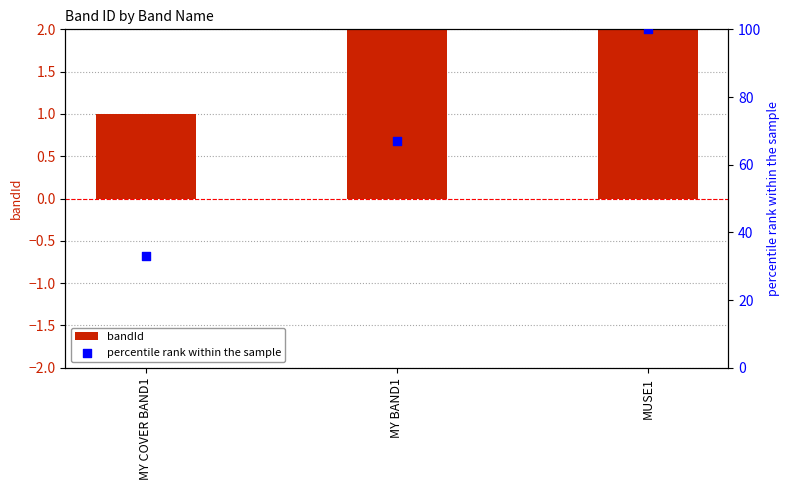

Is the value of bandId at MUSE1 greater than the value of percentile rank within the sample at MY COVER BAND1?

No